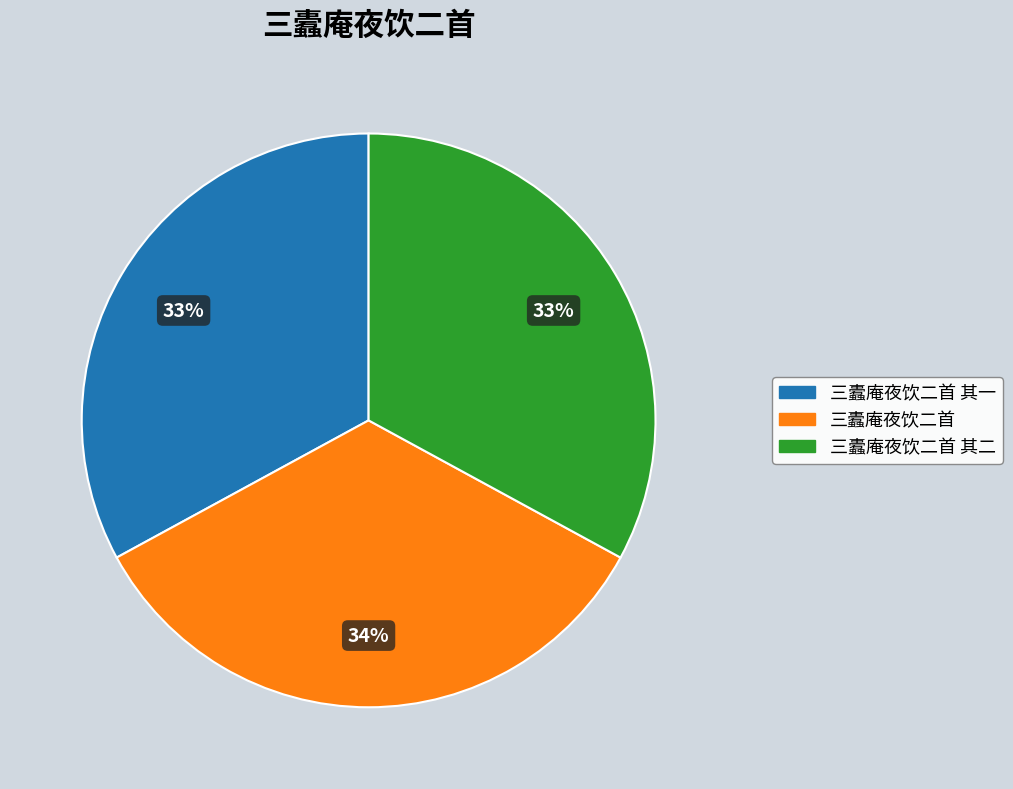

How many slices are in this pie chart?

3